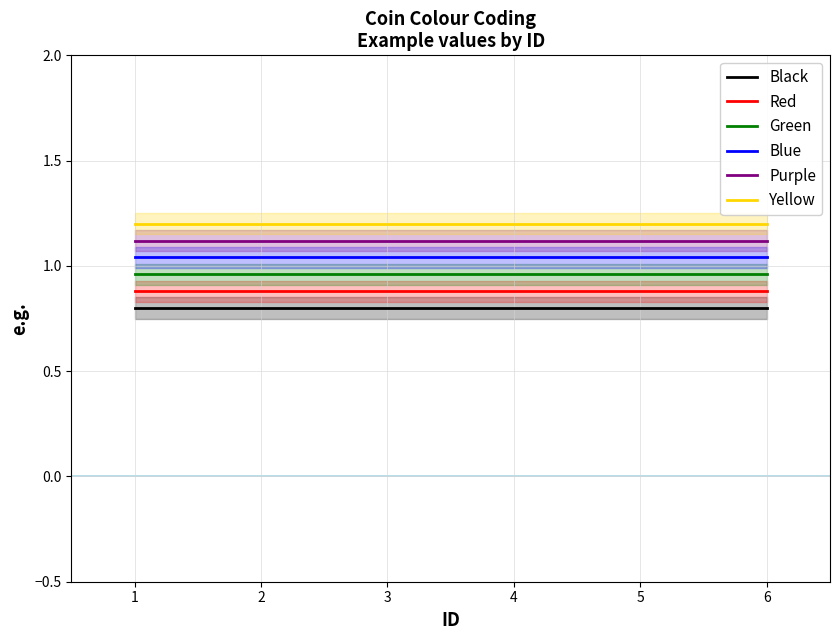

Which category has the lowest value across all series?

1